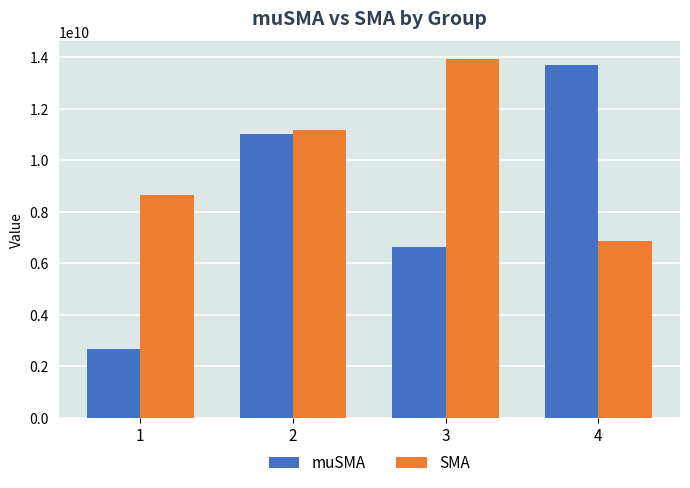

Reading right to left, list all the values displayed in this chart.

muSMA: 13687358897.0	6628633671.0	11010280650.2	2674521832.5
SMA: 6875203695.4	13921554811.9	11175302843.5	8654361622.9